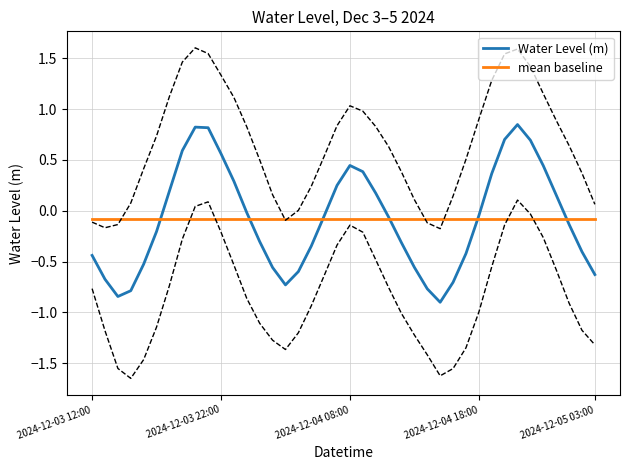

What is the average value of the Water Level (m) series?

-0.1